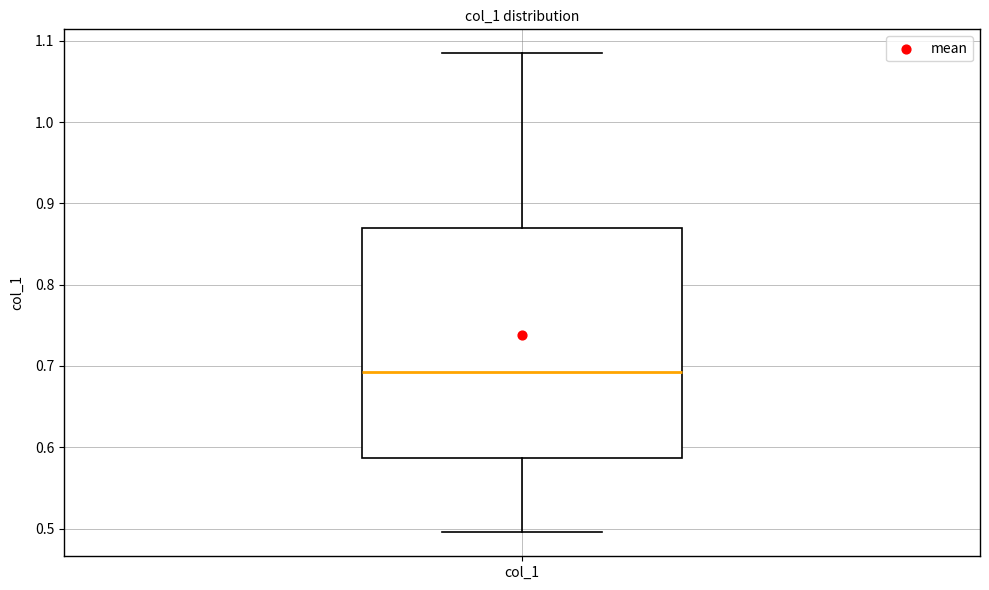

Read this box plot against the y-axis: the position of the median line, the range covered by the box, and the ends of both whiskers. The values are not printed on the chart, so give them approximately, as read against the axis.

median 0.69, box 0.59 to 0.87, whiskers 0.50 to 1.08